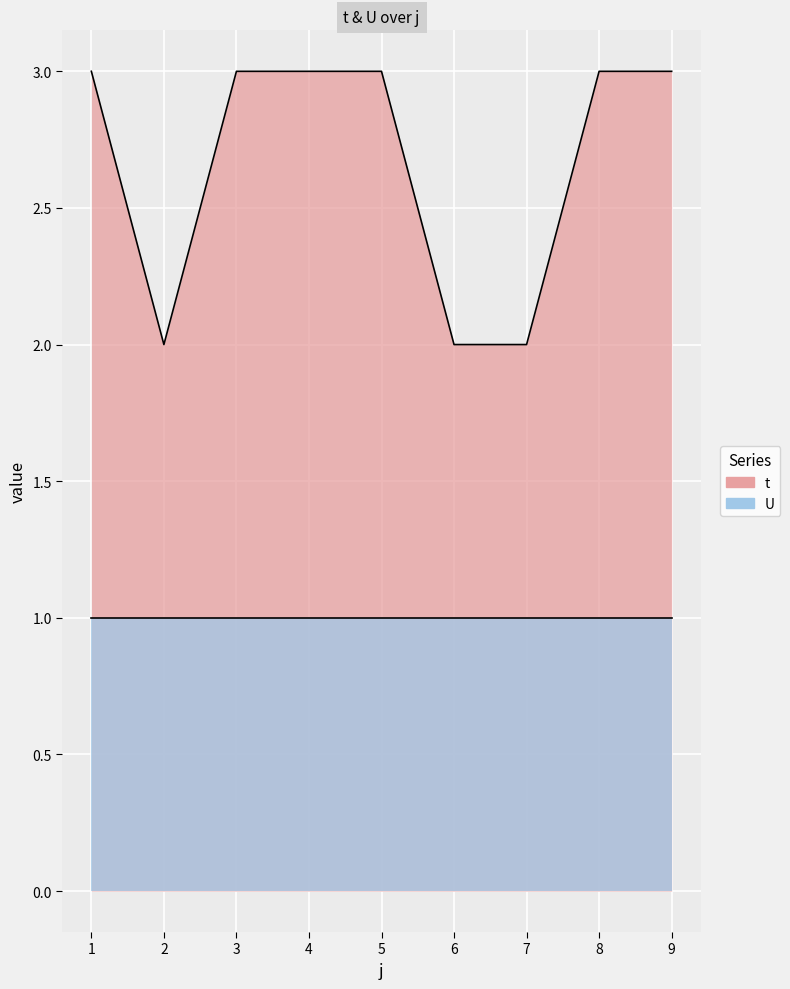

How many values are below 3?

3